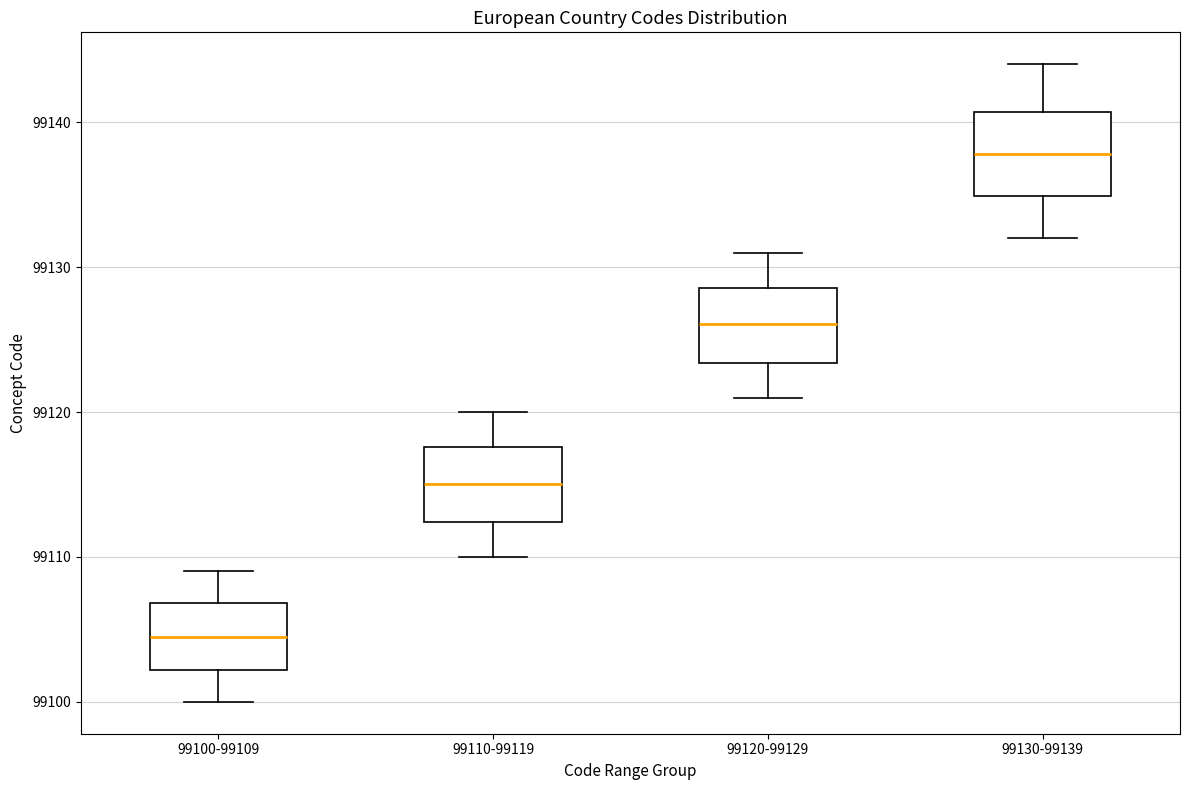

Reading left to right, read every box against the y-axis: the position of its median line, the range the box covers, and the ends of its whiskers. The values are not printed on the chart, so give them approximately, as read against the axis.

99100-99109: median 99105, box 99102 to 99107, whiskers 99100 to 99109
99110-99119: median 99115, box 99112 to 99118, whiskers 99110 to 99120
99120-99129: median 99126, box 99123 to 99129, whiskers 99121 to 99131
99130-99139: median 99138, box 99135 to 99141, whiskers 99132 to 99144